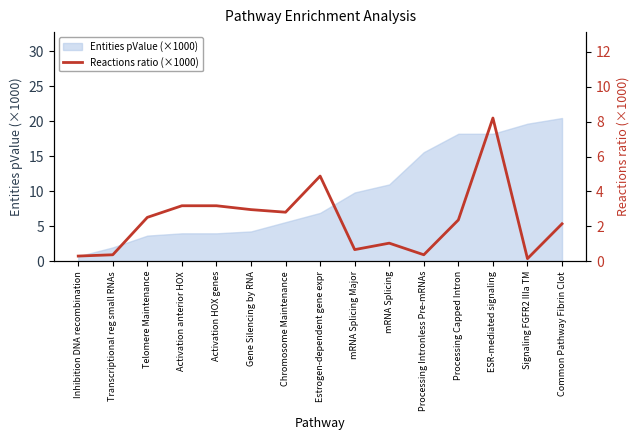

List the labels in order of value, smallest first.

Signaling FGFR2 IIIa TM, Inhibition DNA recombination, Transcriptional reg small RNAs, Processing Intronless Pre-mRNAs, mRNA Splicing Major, mRNA Splicing, Common Pathway Fibrin Clot, Processing Capped Intron, Telomere Maintenance, Chromosome Maintenance, Gene Silencing by RNA, Activation anterior HOX, Activation HOX genes, Estrogen-dependent gene expr, ESR-mediated signaling